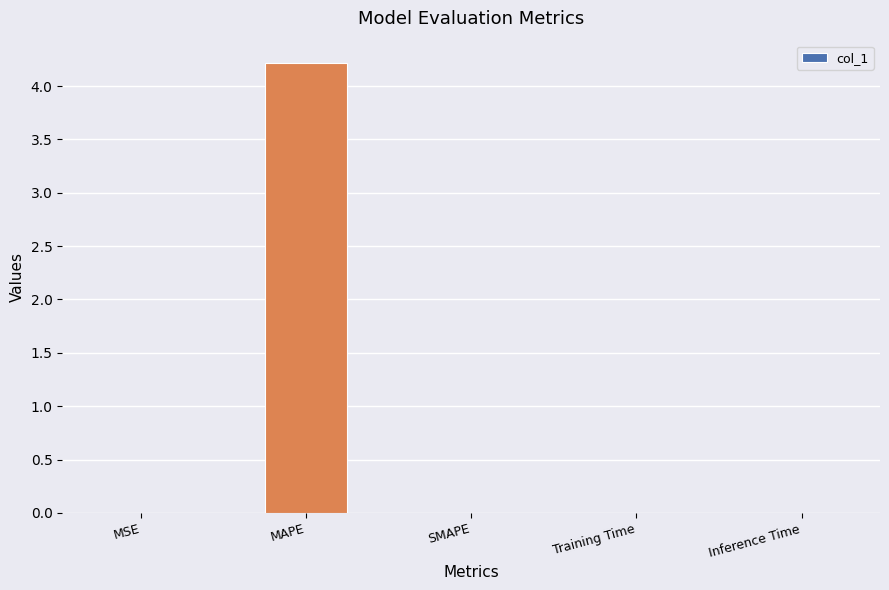

The chart shows a value of 2.1 at MAPE. True or false?

False